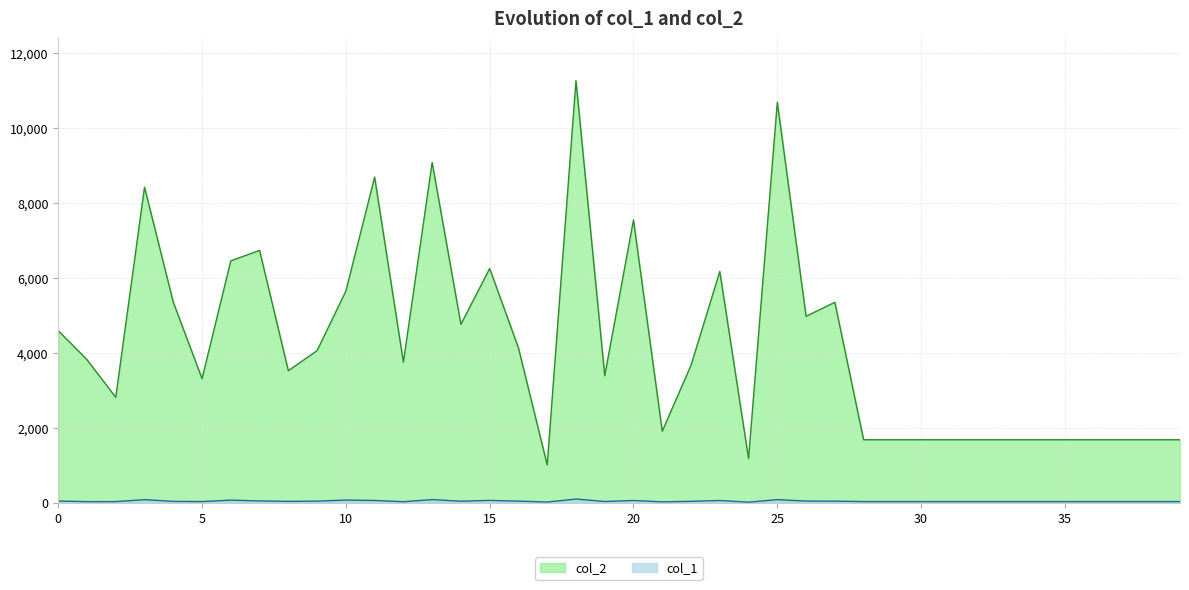

At which label does col_2 reach its minimum?

17